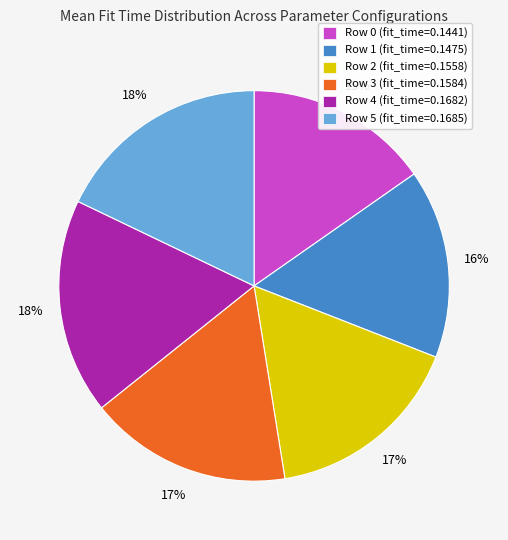

Does Row 5 (fit_time=0.1685) represent more than half of the total?

No